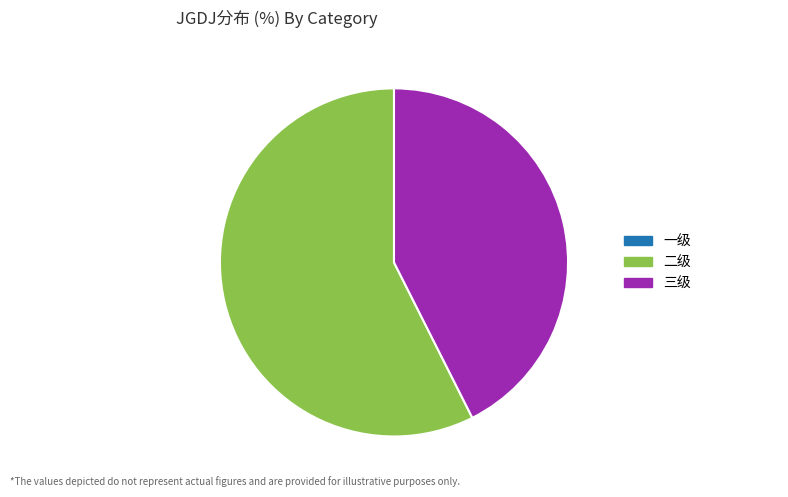

Is there any slice that represents more than half of the pie?

Yes